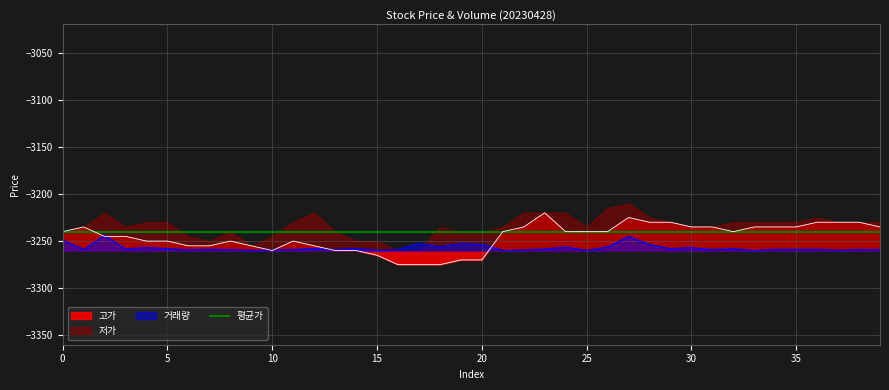

At which category is the sum across all series the highest?

27